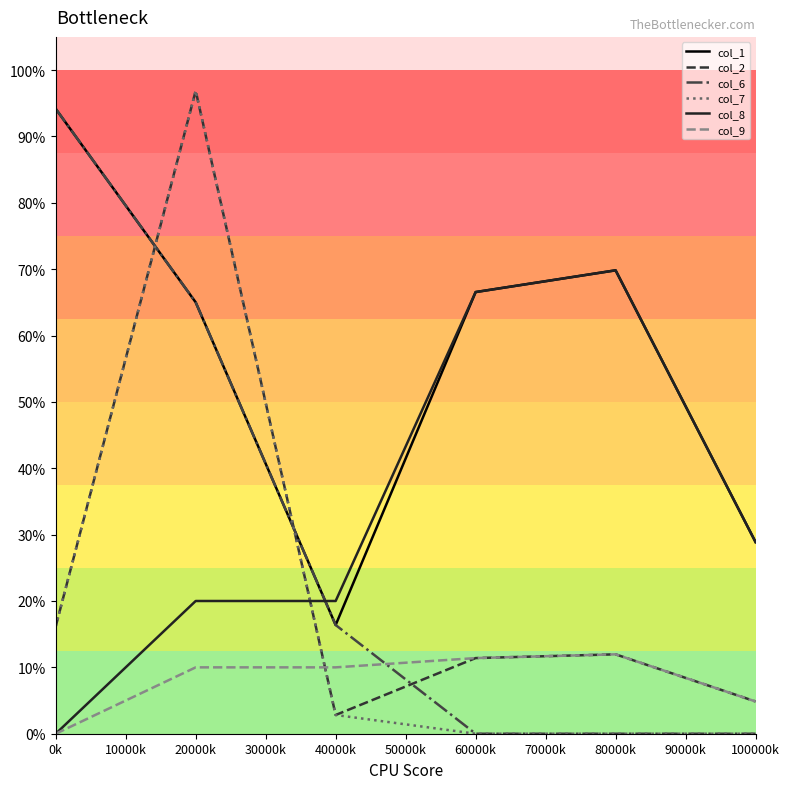

Is this an area chart (filled region under the line)?

No